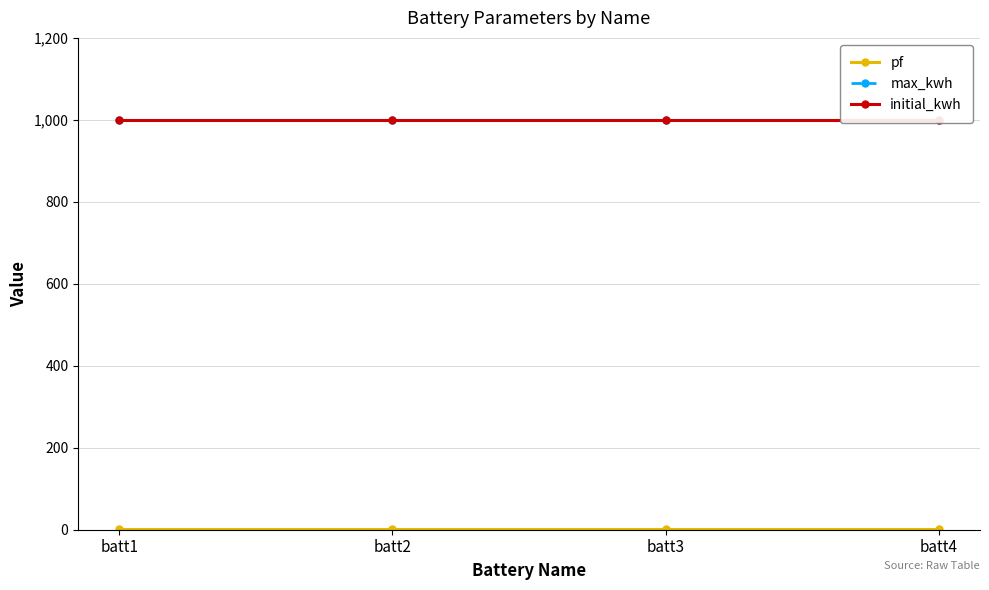

At which label is initial_kwh closest to 1000?

batt1